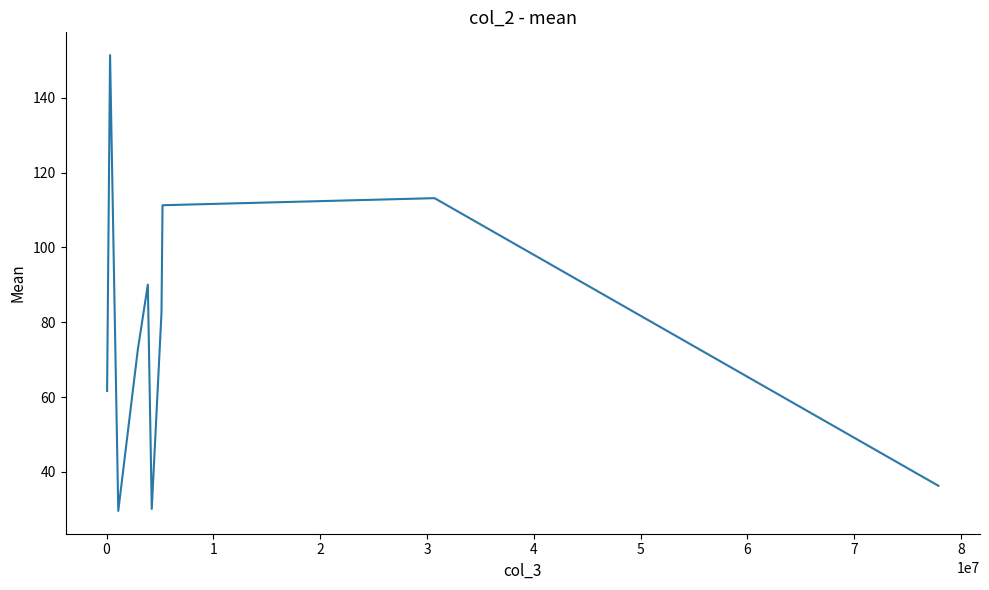

What is the smallest value displayed?

29.5